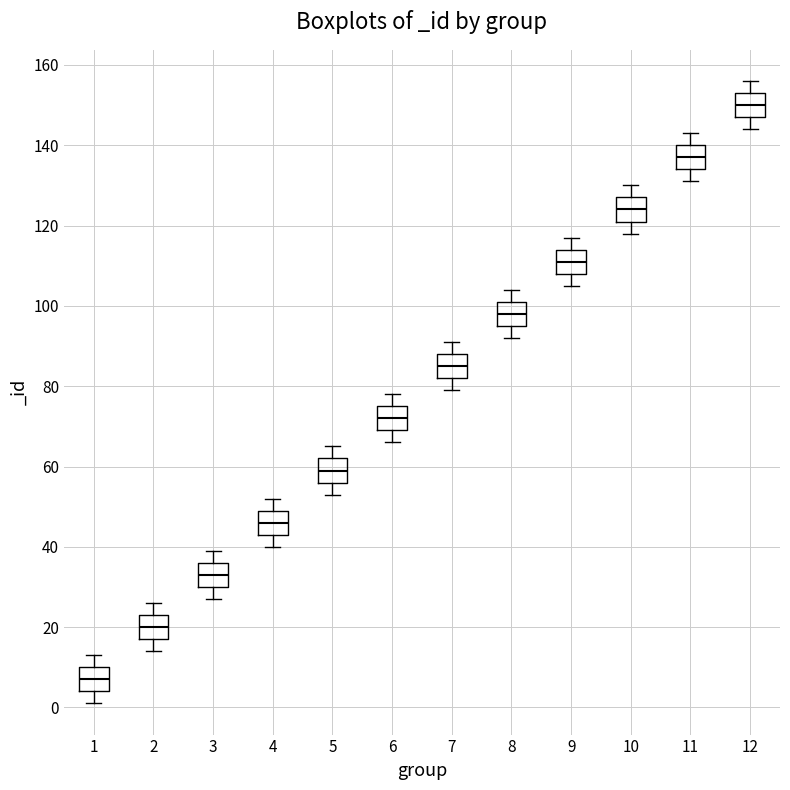

Which box's median line is the lowest?

1